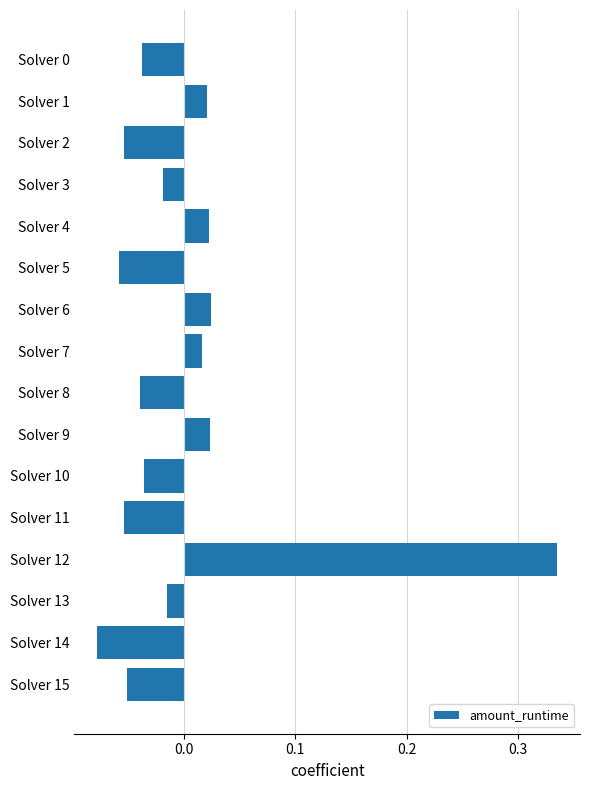

Between Solver 11 and Solver 14, which is larger?

Solver 11